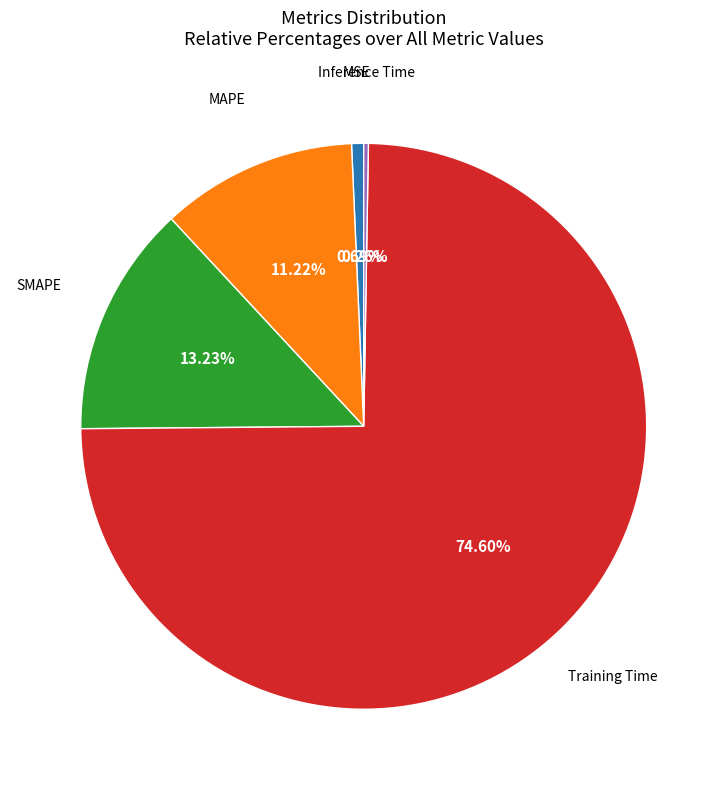

Is there any slice that represents more than half of the pie?

Yes